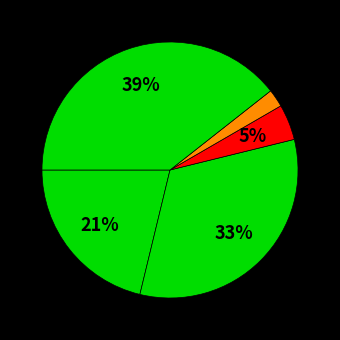

Rank the categories by value from highest to lowest.

Robbery, Aggravated Battery, Aggravated Assault, Criminal Sexual Assault, Homicide